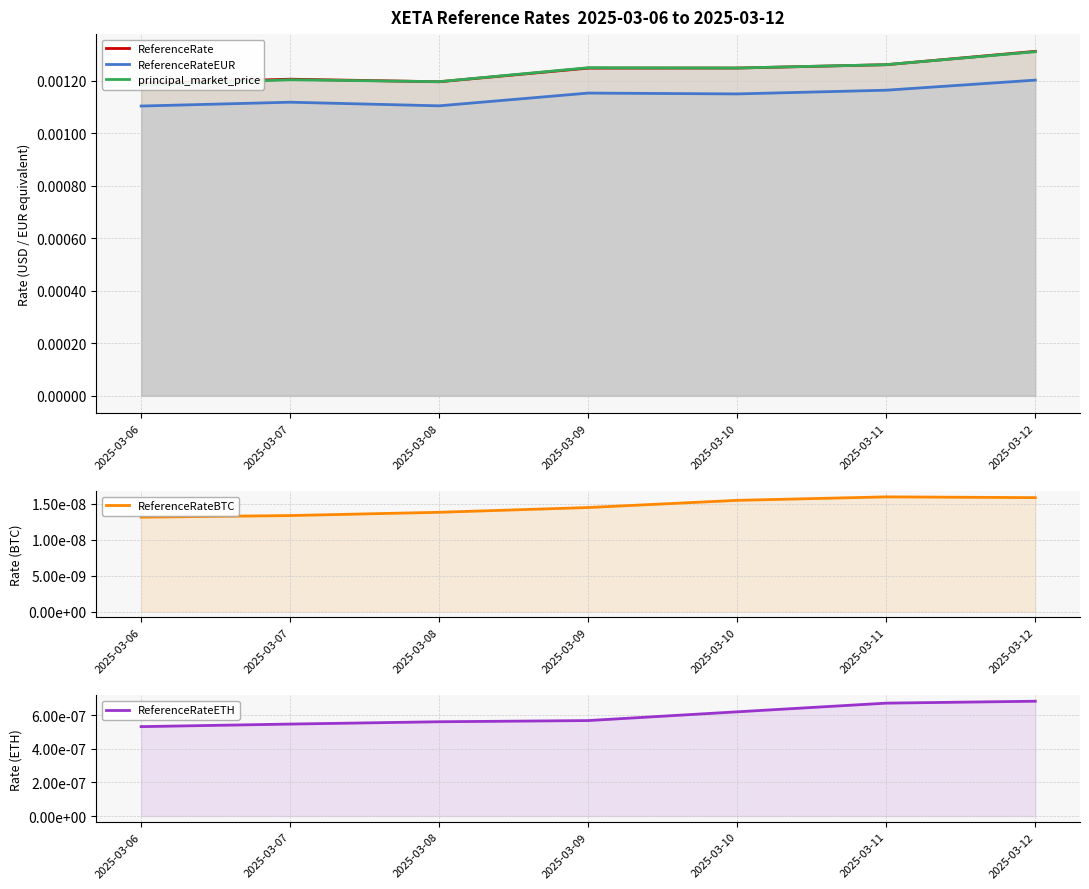

At how many categories does at least one series exceed 0?

7